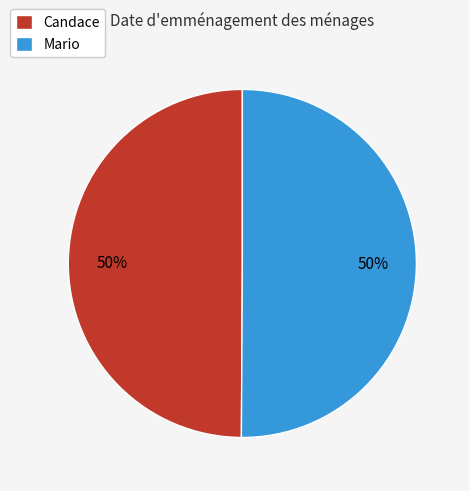

The Mario slice represents 64% of the pie. True or false?

False